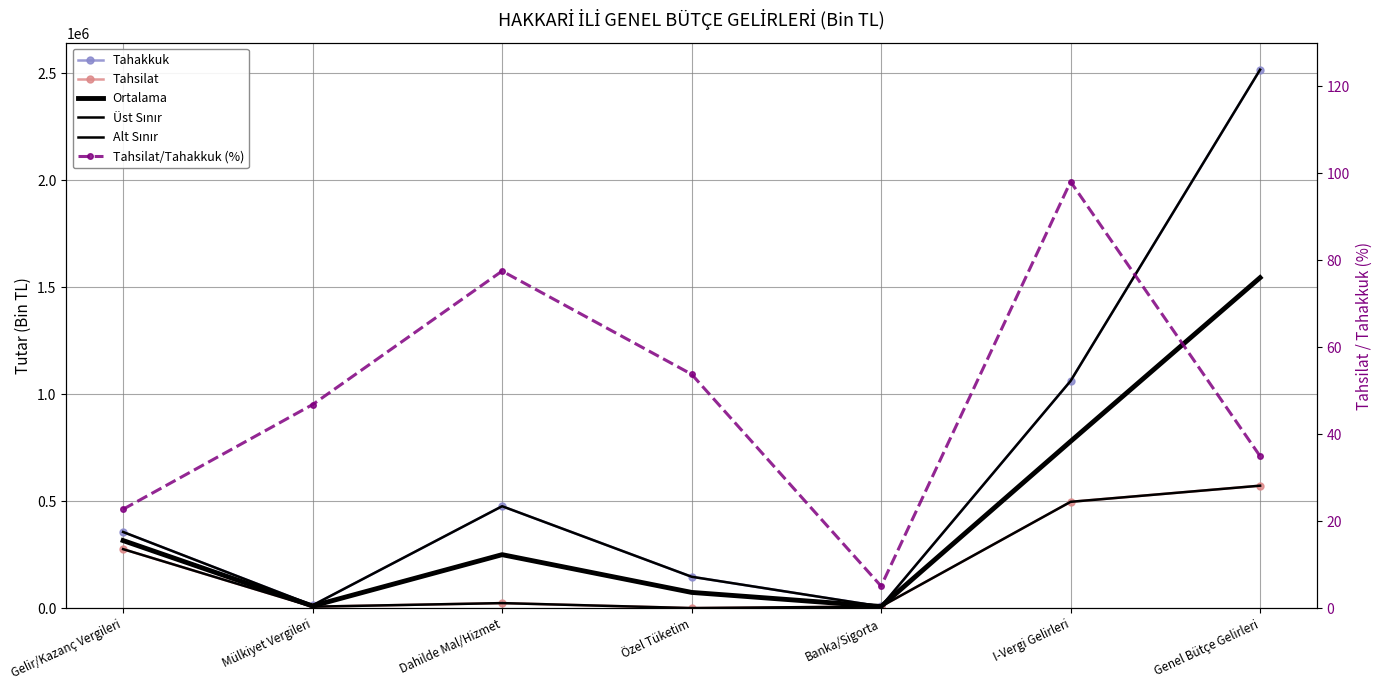

What is the difference between the highest and lowest values at Genel Bütçe Gelirleri?

2516735.0